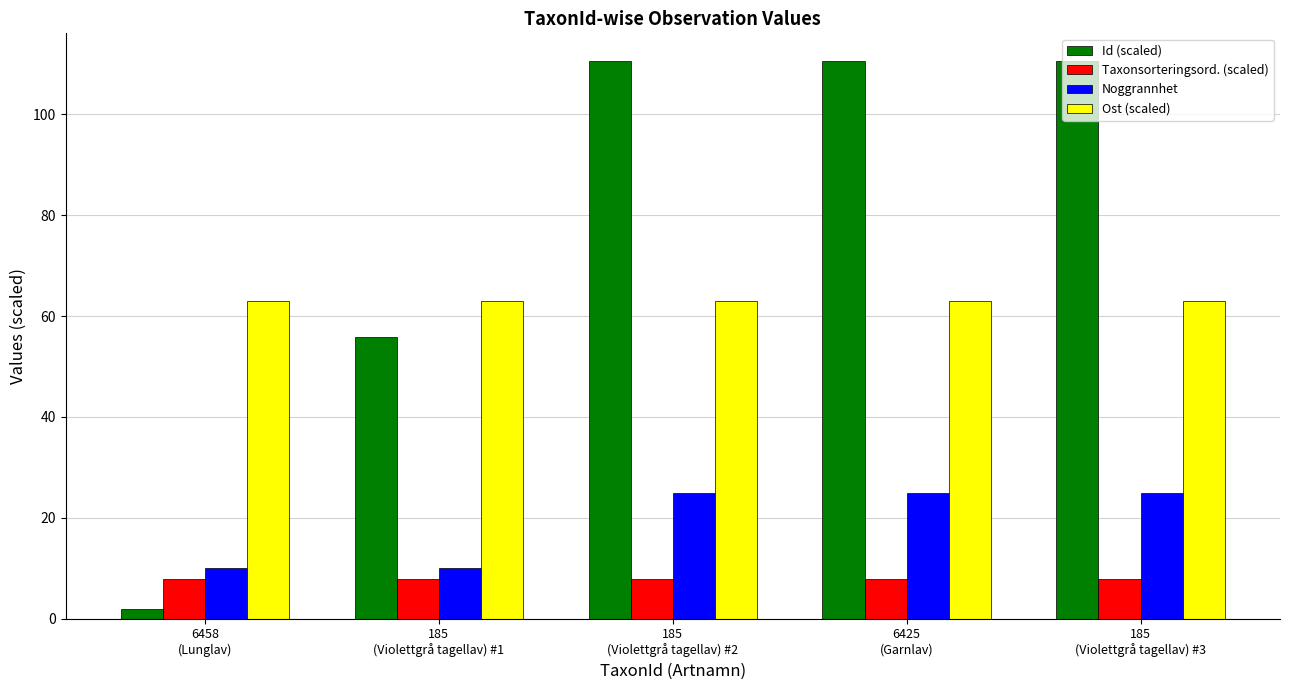

How many data points in Id (scaled) are above 110?

3